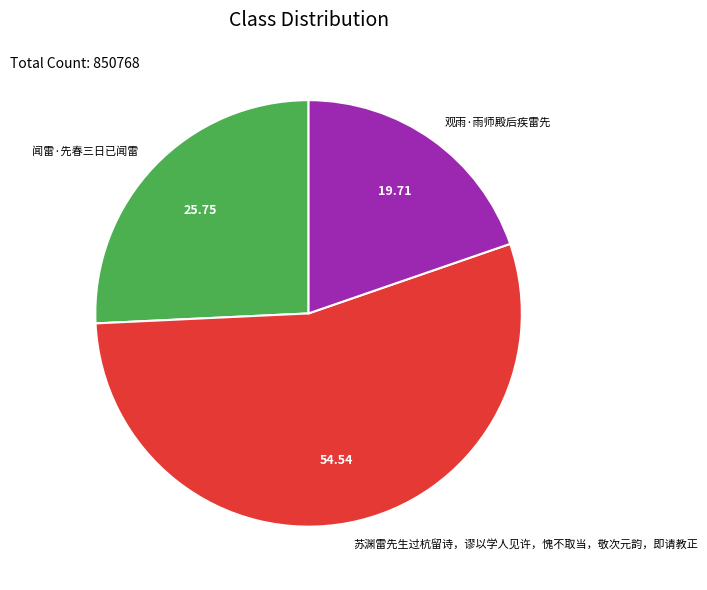

Is the sum of 闻雷·先春三日已闻雷 and 观雨·雨师殿后疾雷先 greater than half?

No